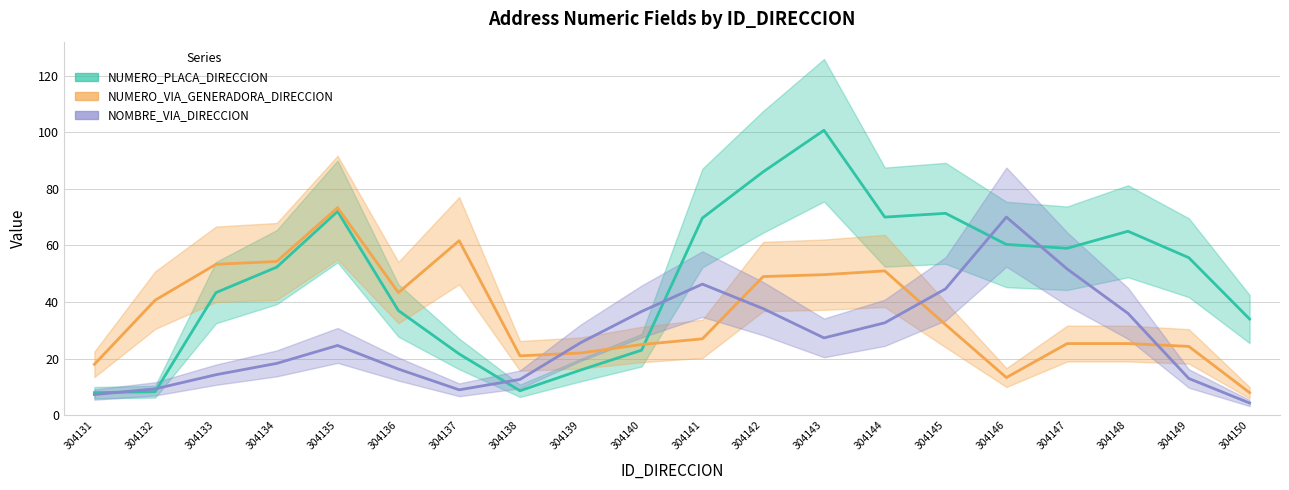

At which category does NOMBRE_VIA_DIRECCION reach its first local peak?

304135